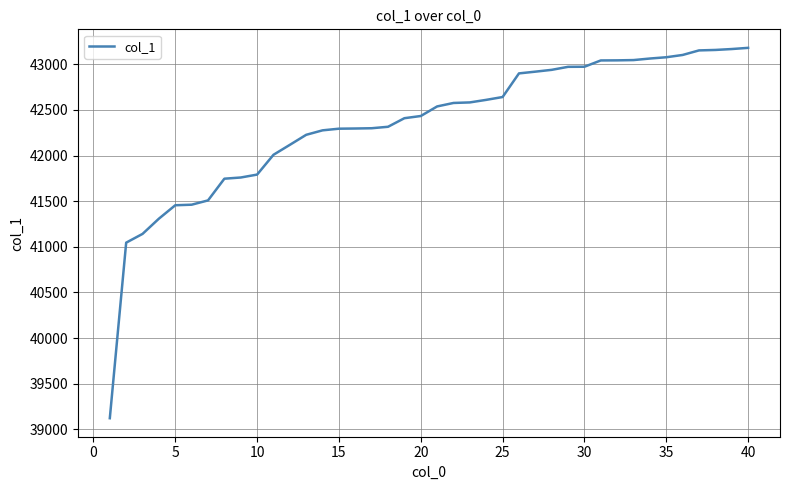

What is the difference between the maximum and minimum values?

4059